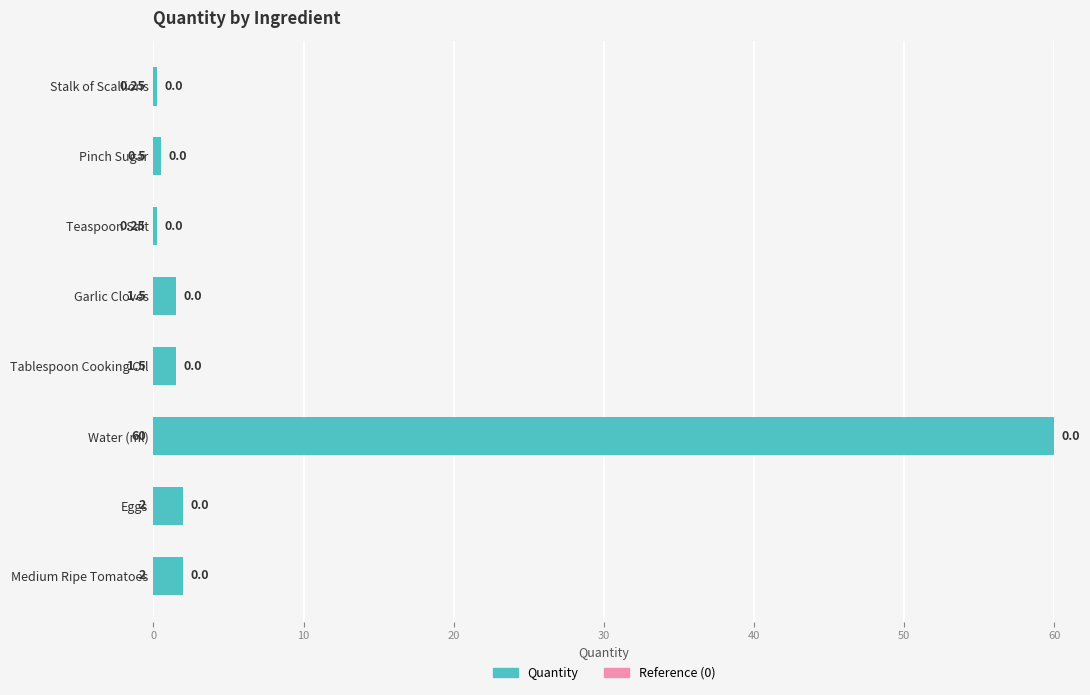

What is the sum of the values at Pinch Sugar and Tablespoon Cooking Oil?

2.0